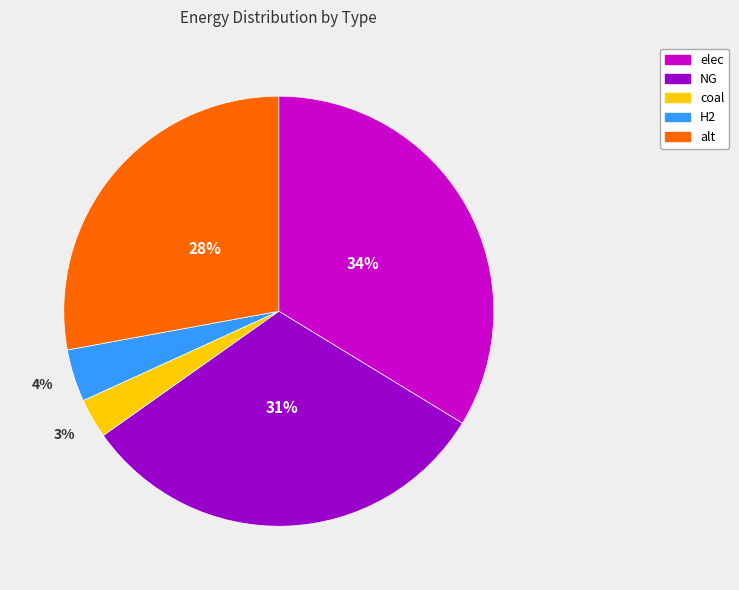

To the nearest percent, what is the difference between the elec and H2 slice percentages?

30%